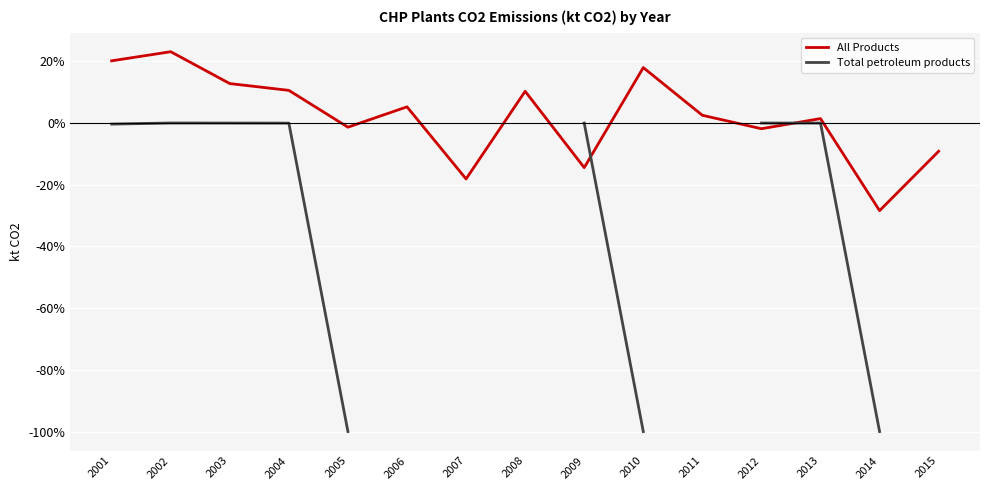

How many times do All Products and Total petroleum products cross each other?

2